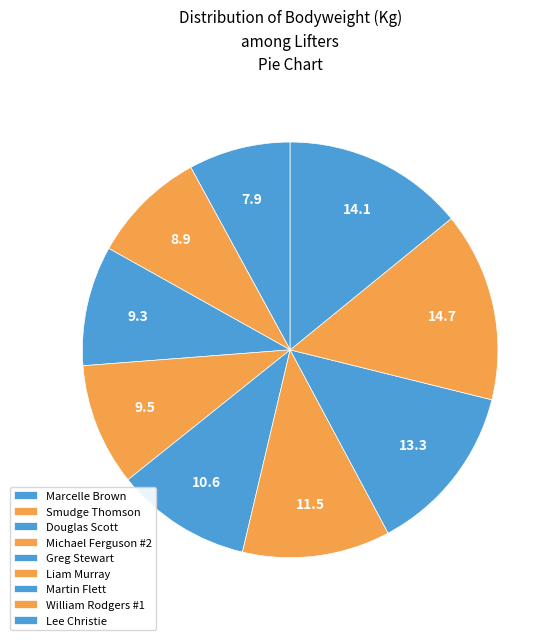

How many segments does this pie chart have?

9